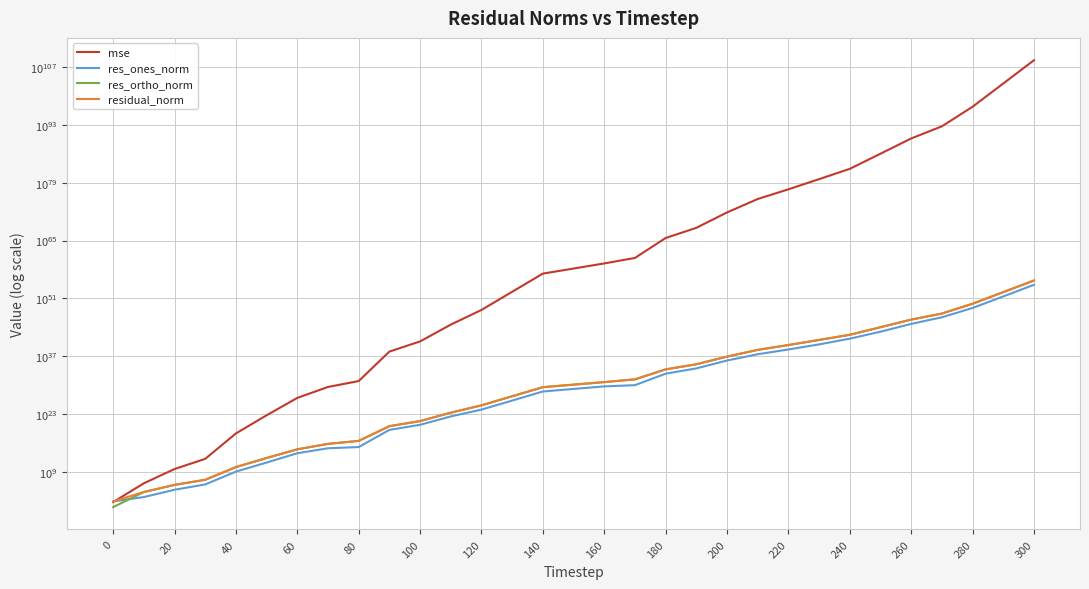

What is the approximate value of res_ortho_norm at 60?

14101212.1